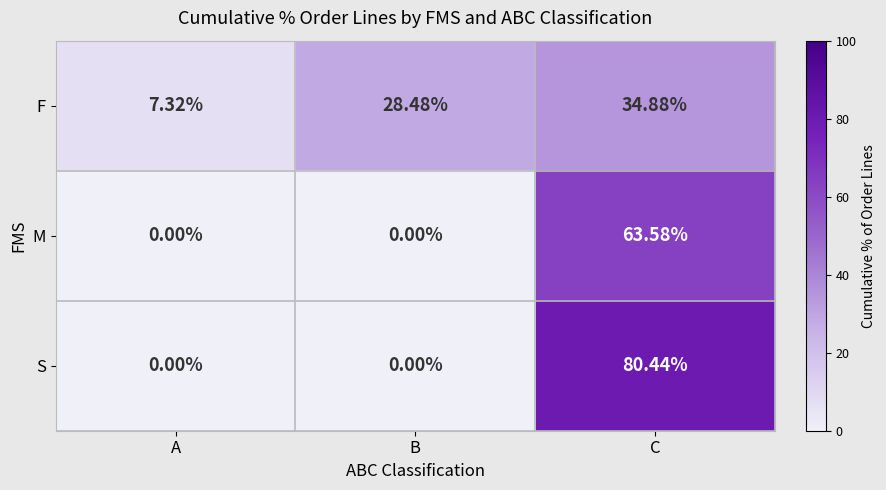

Which series has the widest spread of values?

S